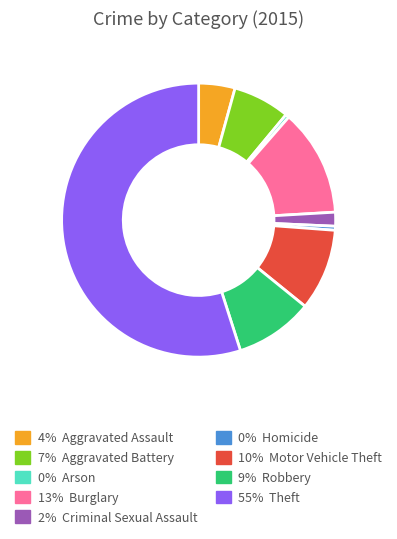

Does any single category account for the majority?

Yes